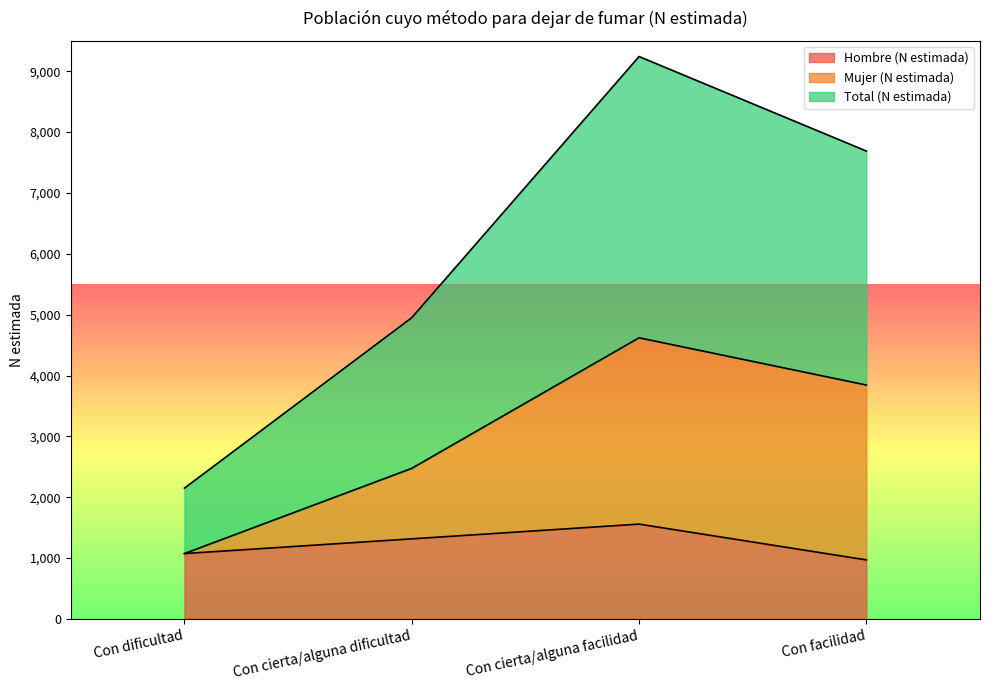

List the series in order of their overall mean, lowest first.

Hombre (N estimada), Mujer (N estimada), Total (N estimada)